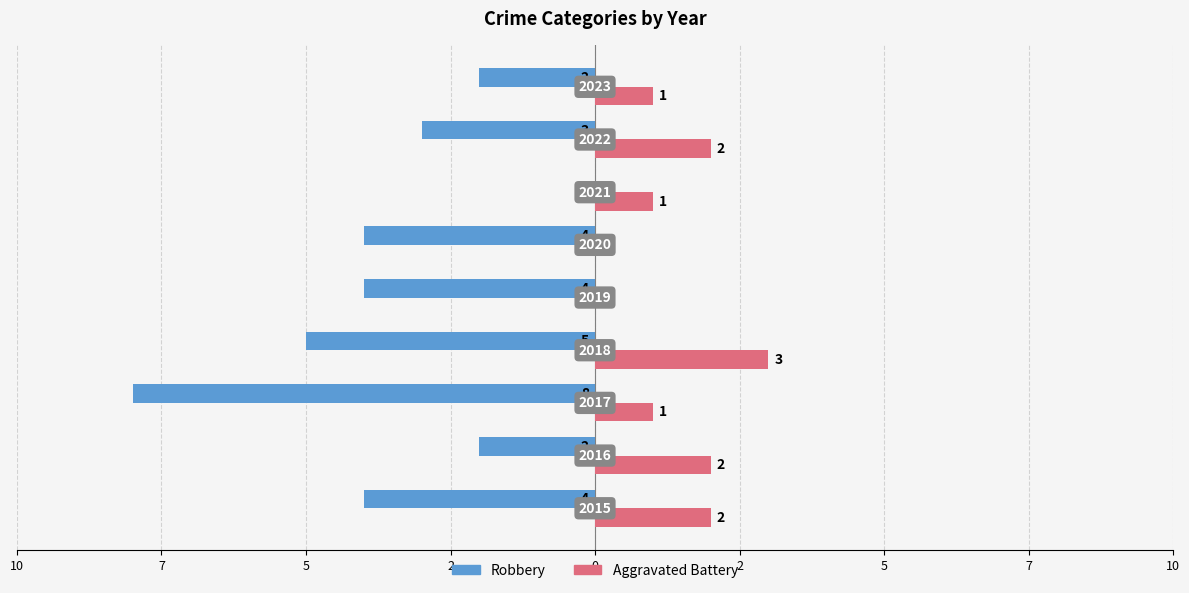

How many Aggravated Battery values are between 1 and 2?

6